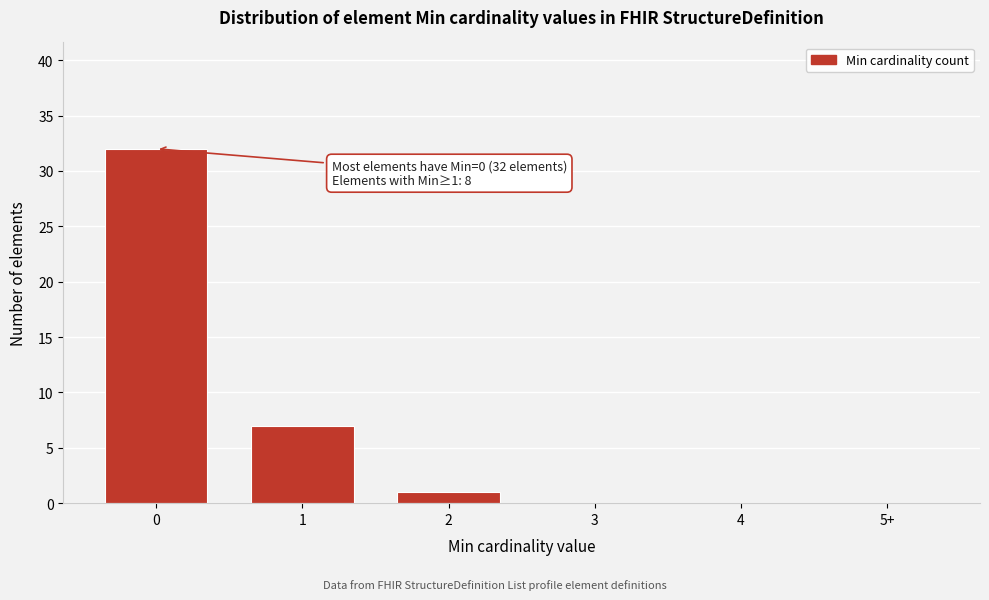

Reading right to left, list all the values displayed in this chart.

5+=0	4=0	3=0	2=1	1=7	0=32